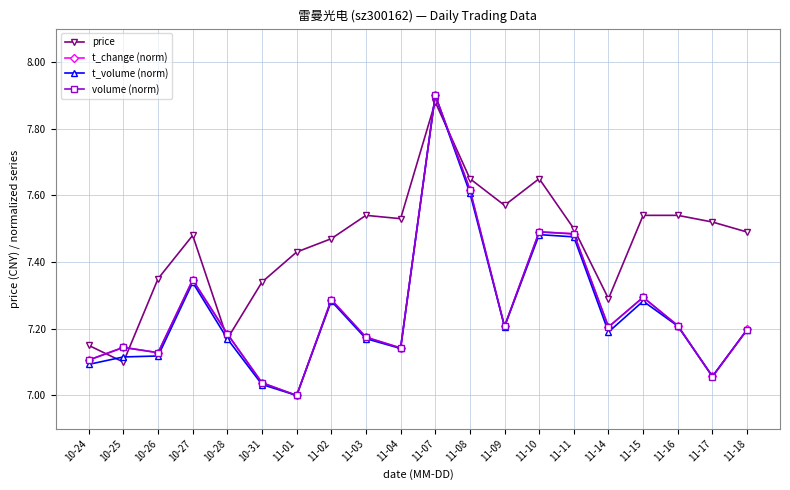

What position from the right is 11-07?

10